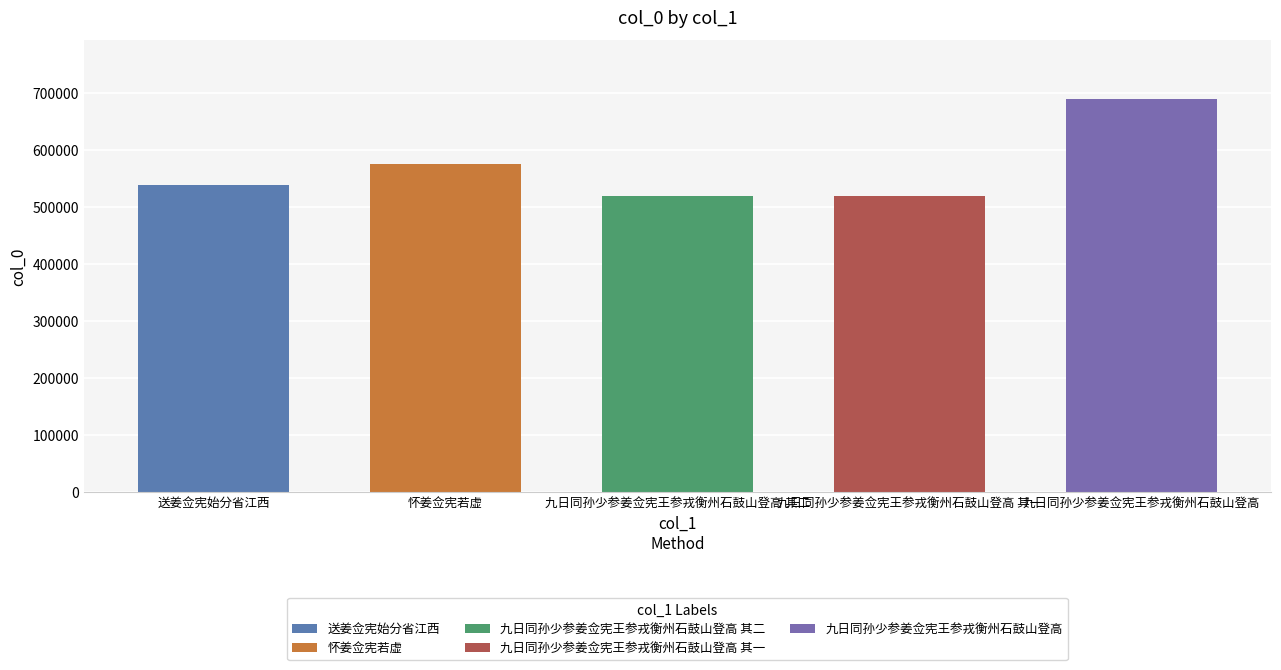

What is the change in value from 送姜佥宪始分省江西 to 怀姜佥宪若虚?

+36829